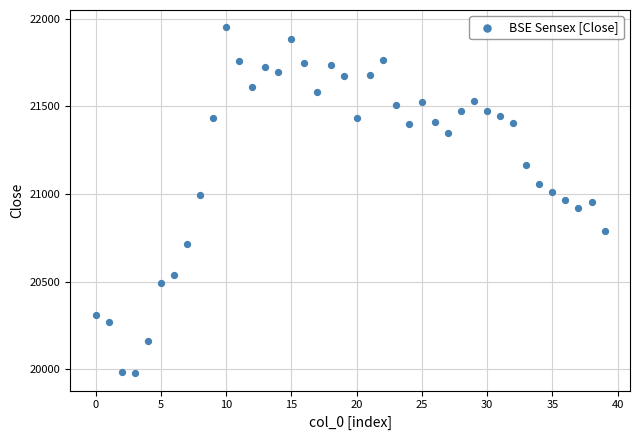

What is the range of Y values (max minus min)?

1973.9